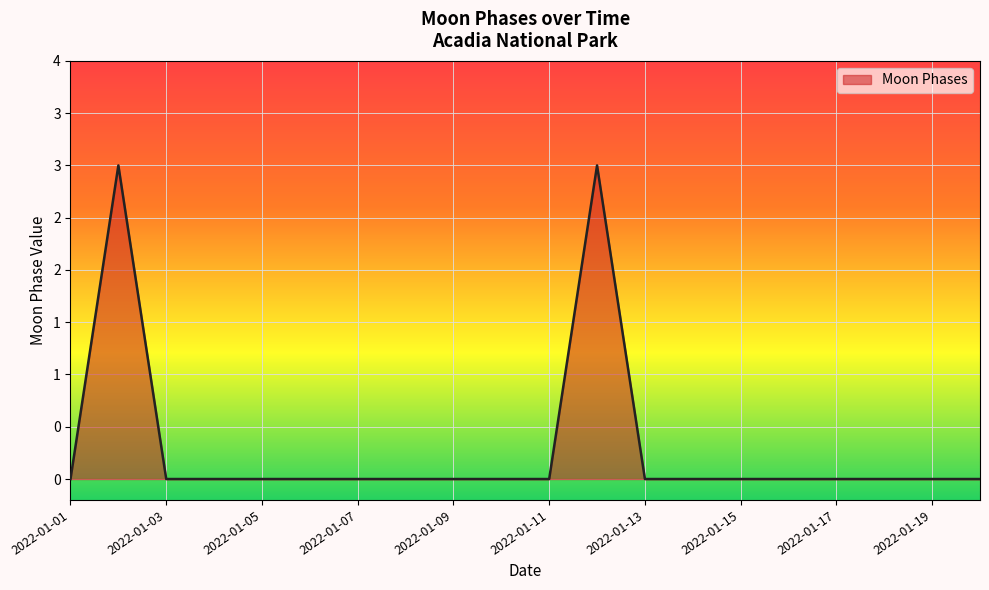

How many values are between 0 and 1?

18